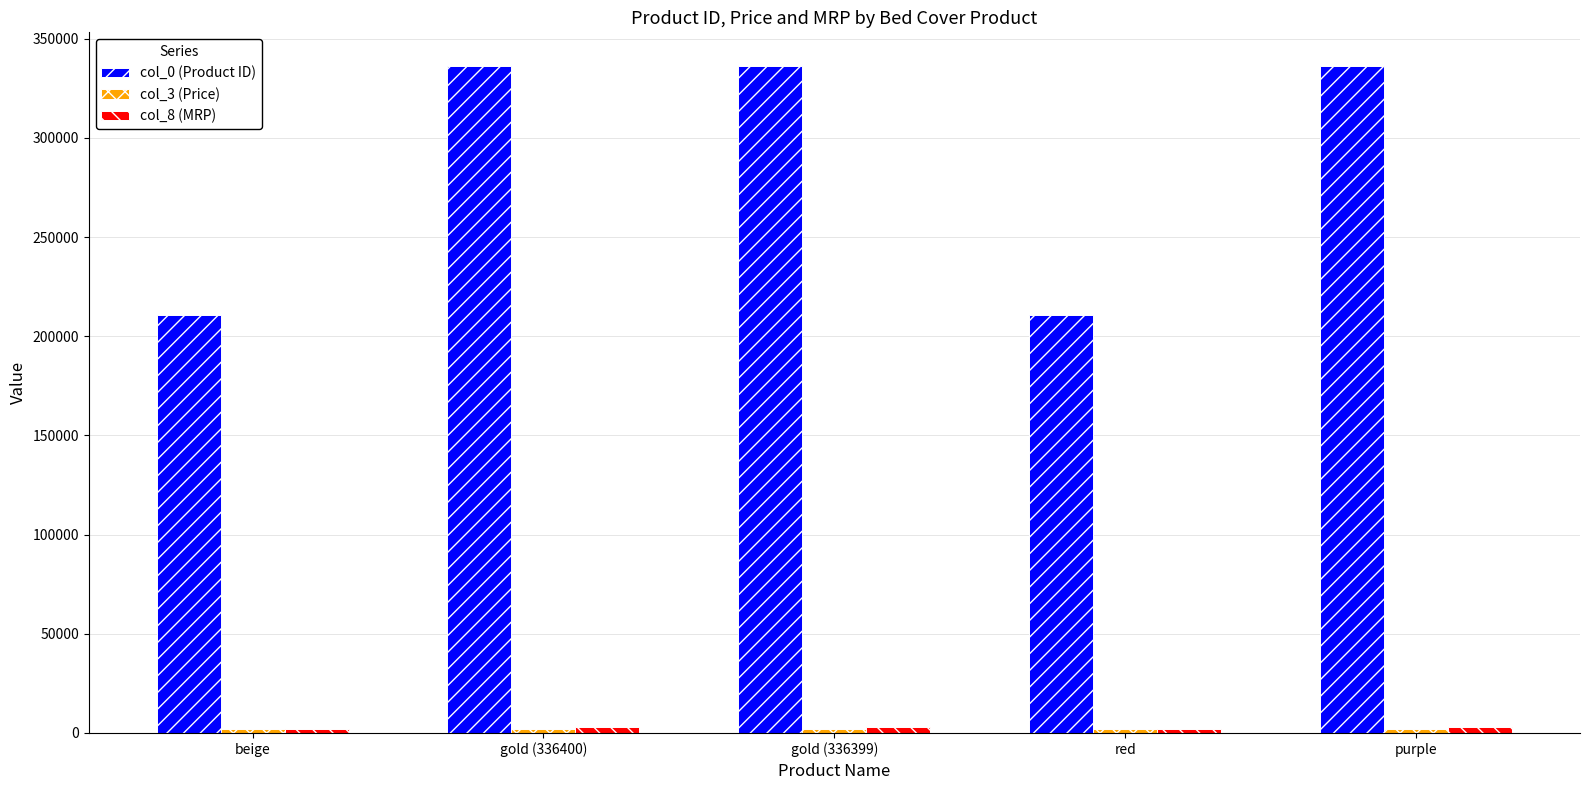

The col_0 (Product ID) series shows 336399 at gold (336399). True or false?

True